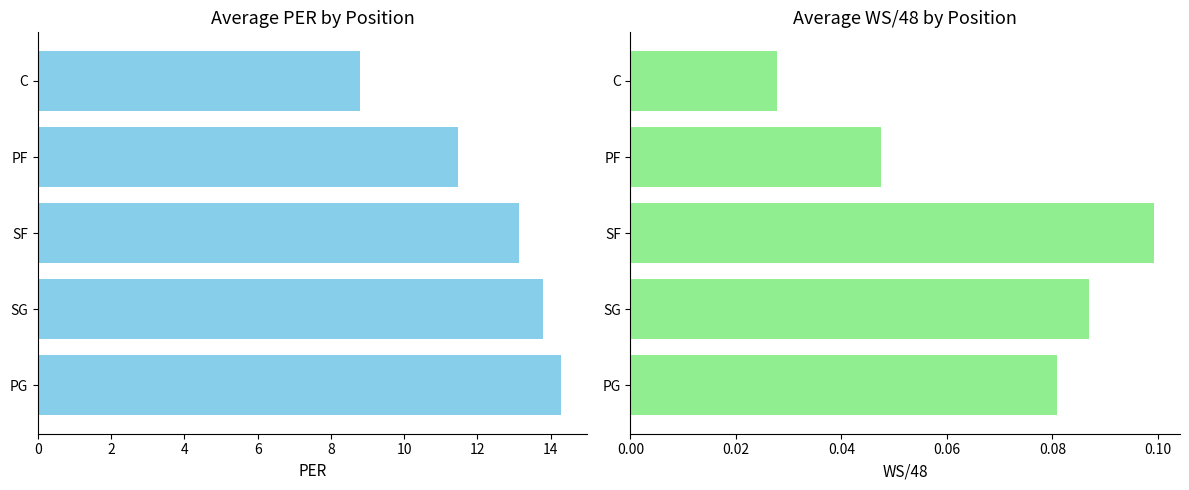

Which series has the largest total across all categories?

PER